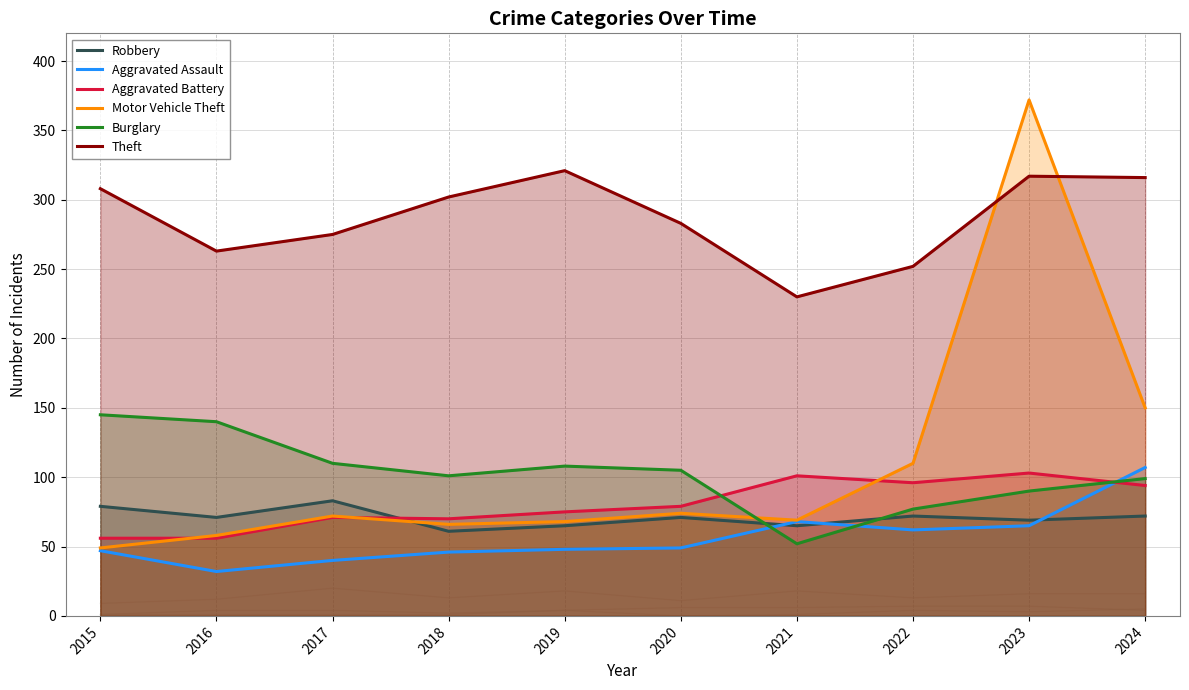

At which category does Burglary reach its first local valley?

2018